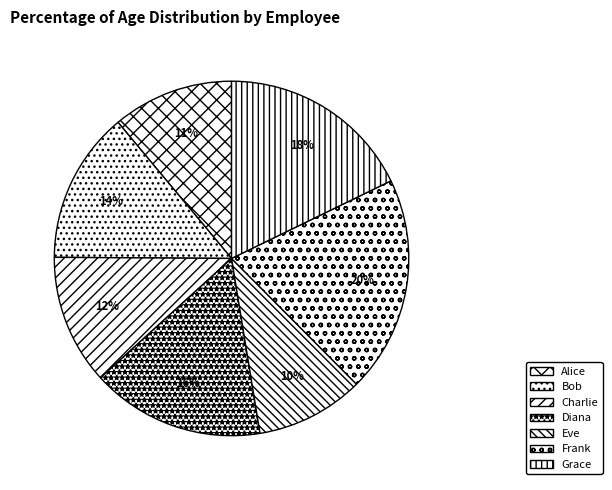

To the nearest percent, what is the combined percentage of Frank and Alice?

31%